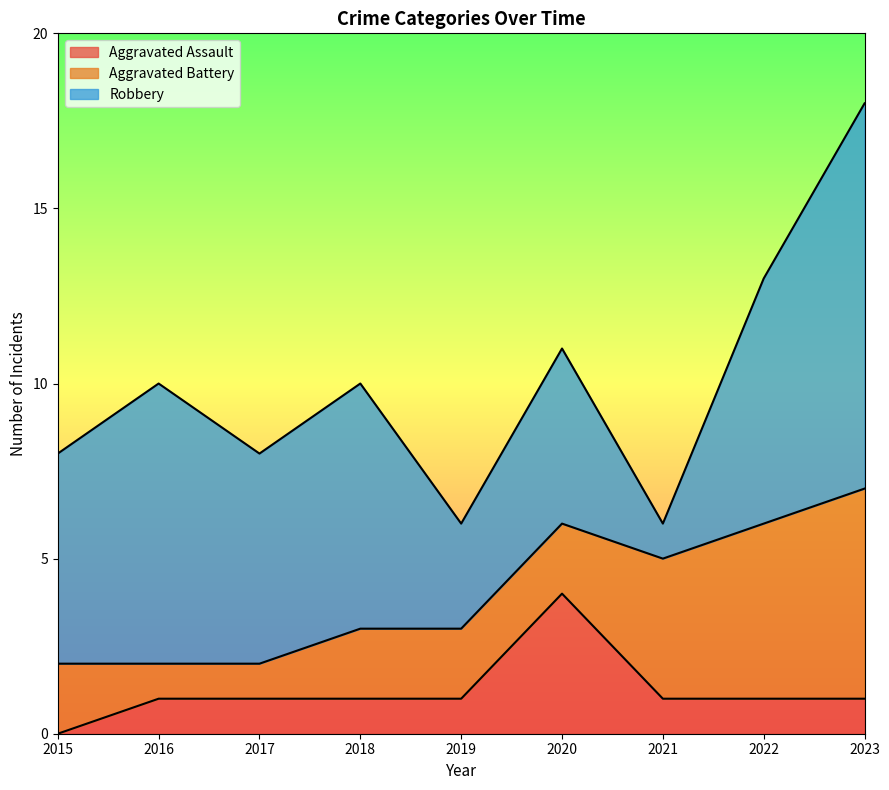

At which label does Aggravated Assault first exceed 1?

2020